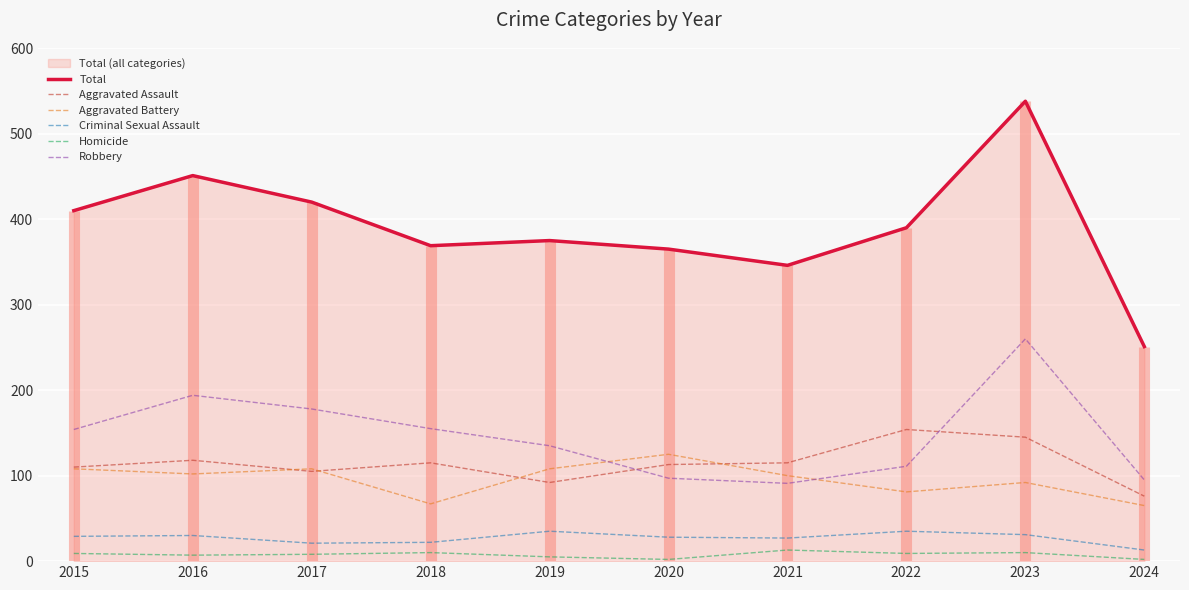

What is the difference between the highest and lowest values at 2023?

528